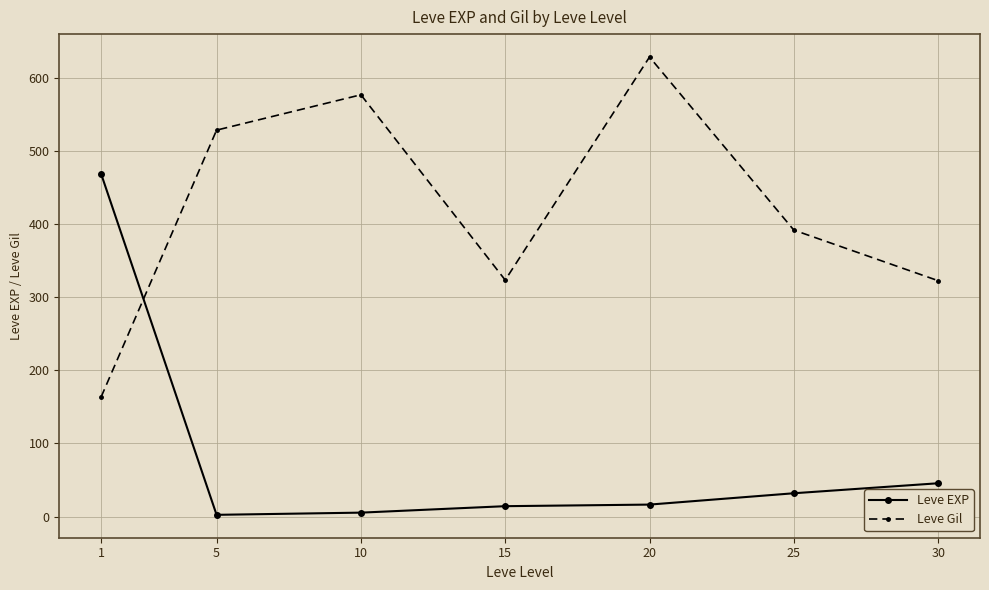

What is the difference between the maximum and minimum values in the Leve EXP series?

466.2